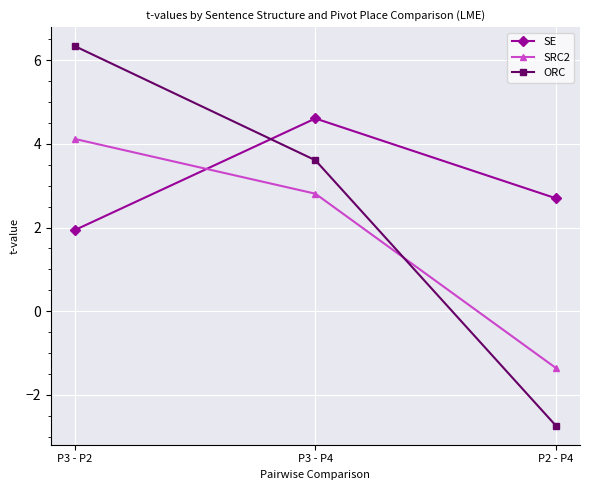

At which label does SE first exceed 2?

P3 - P4